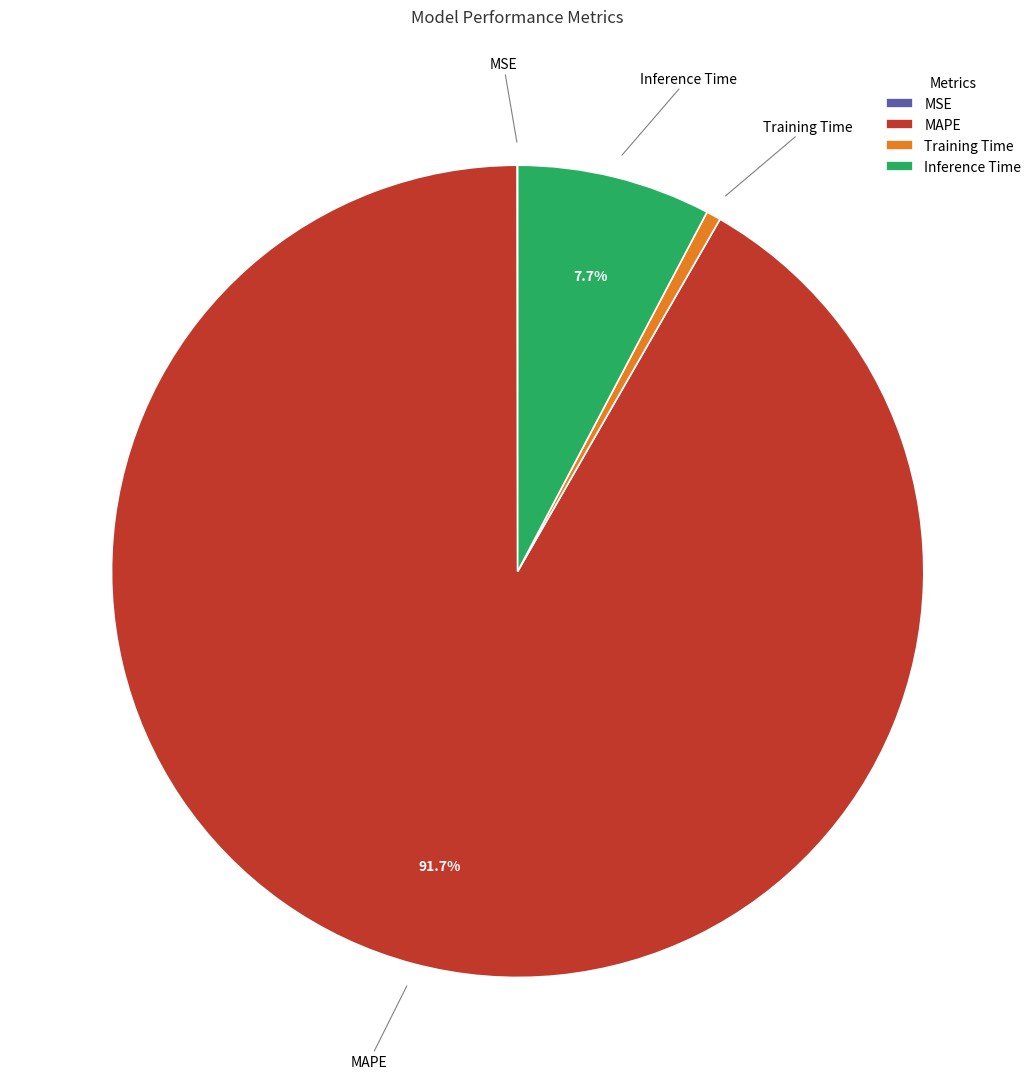

What is the majority slice?

MAPE